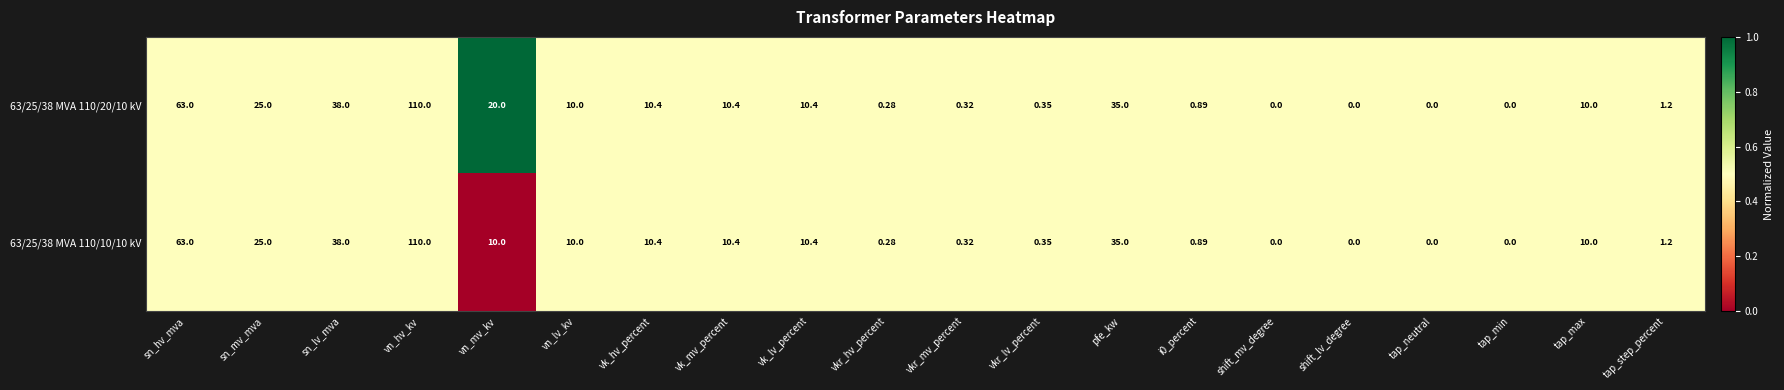

How many distinct data groups are displayed?

2